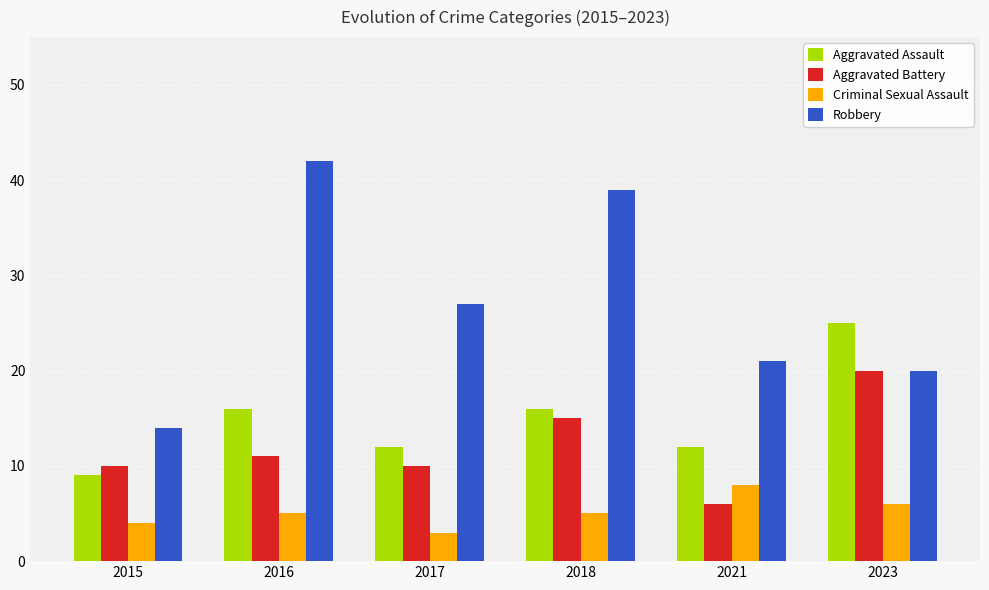

What is the value of the Robbery bar at the 1st from the left?

14